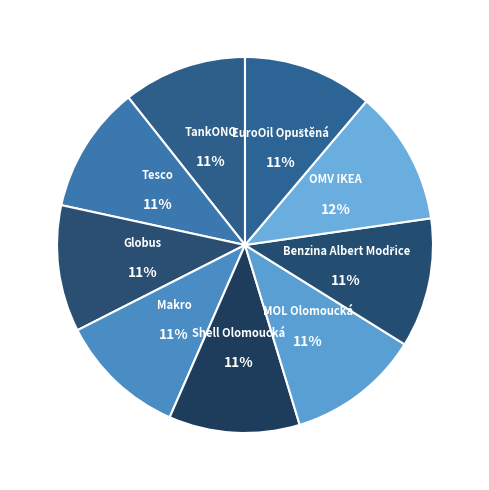

To the nearest percent, what is the difference between the largest and smallest slice percentages?

1%